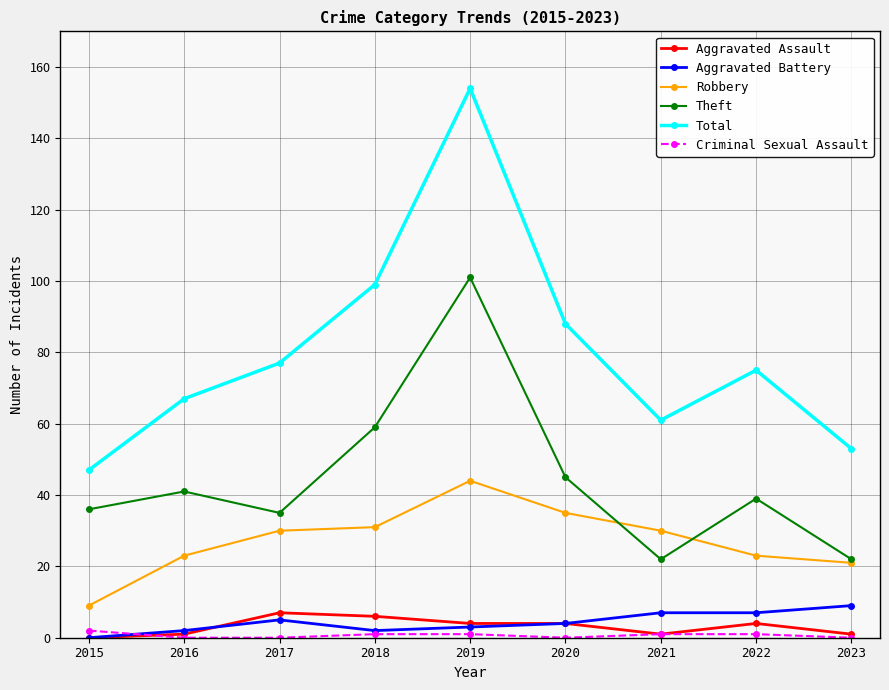

What are all the series names shown in the legend?

Aggravated Assault, Aggravated Battery, Robbery, Theft, Total, Criminal Sexual Assault